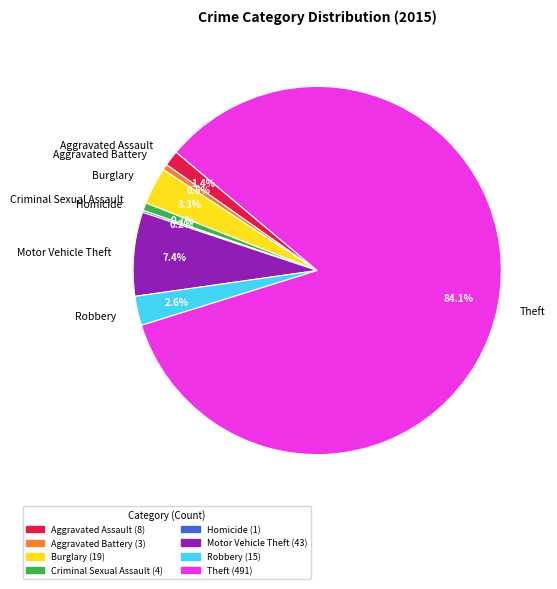

What percentage is the Motor Vehicle Theft slice, to the nearest percent?

7%